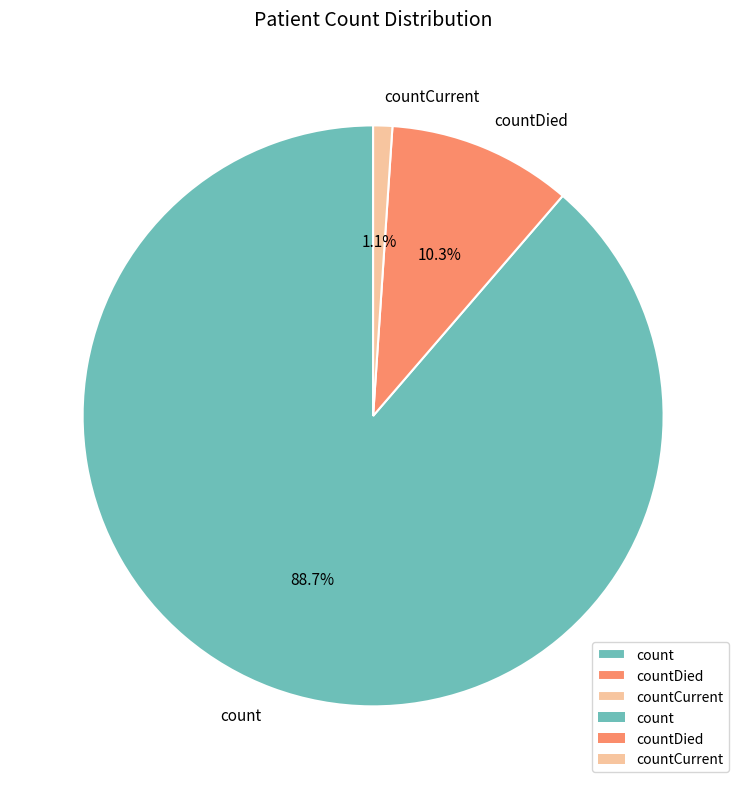

How many segments does this pie chart have?

3